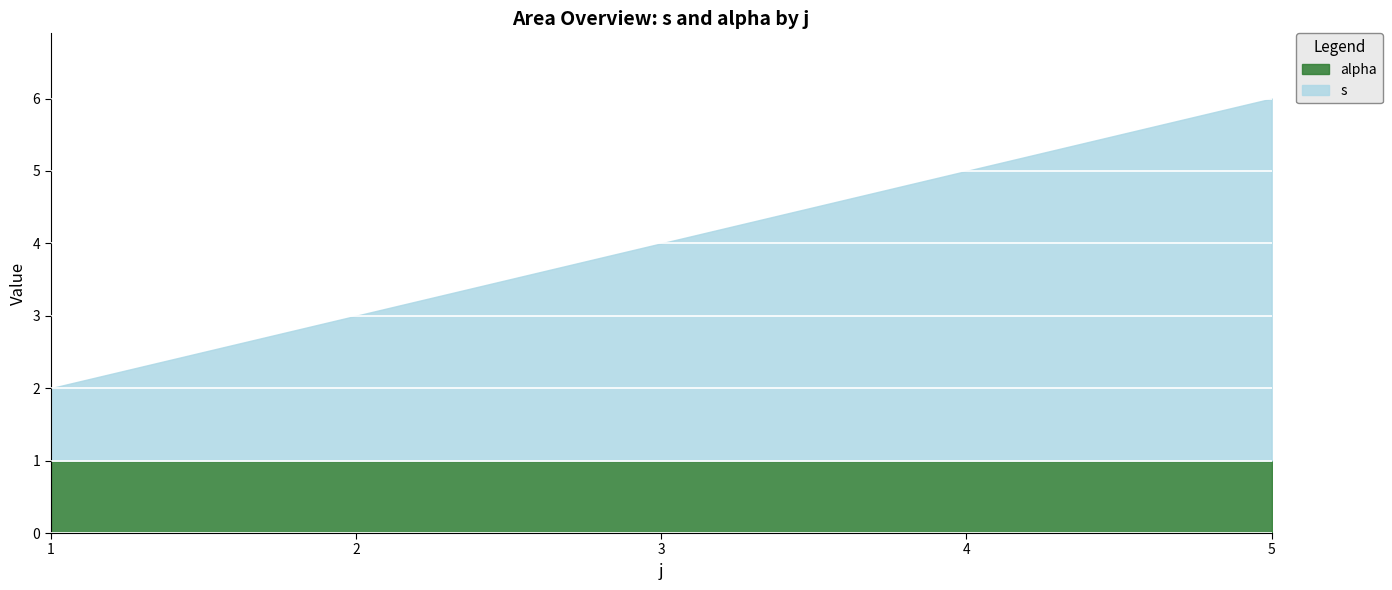

Between 5 and 4, which is larger?

5